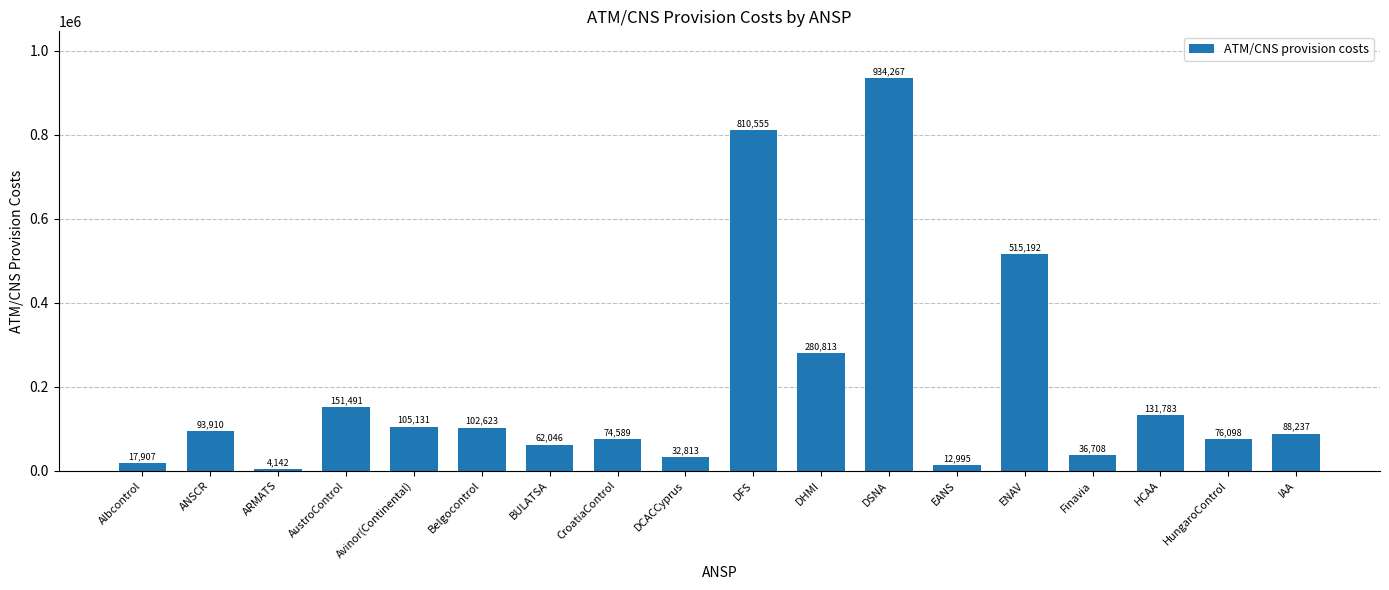

At which category does the chart reach its minimum across all series?

ARMATS